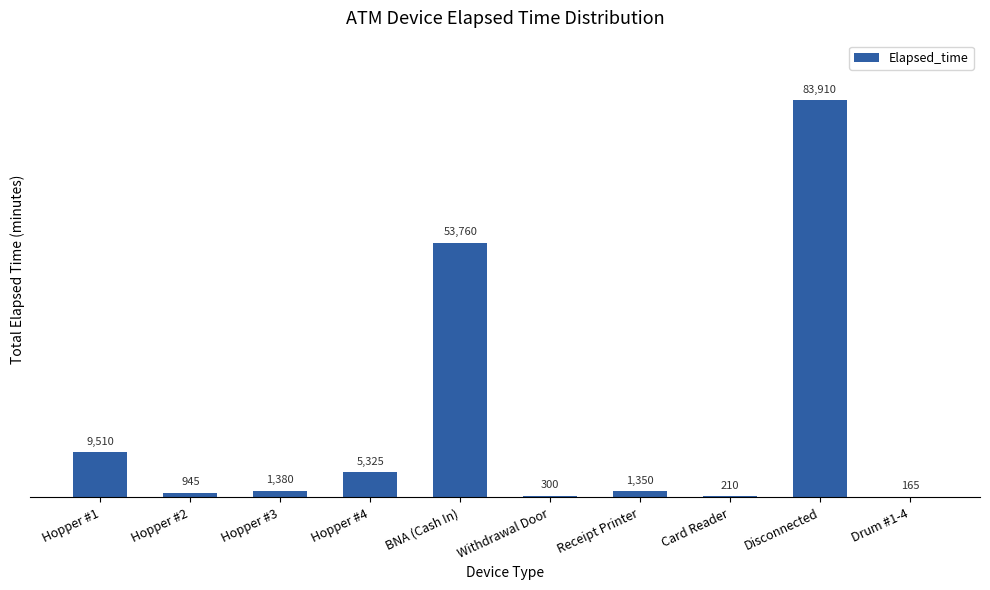

Reading left to right, extract all data points from this chart.

Hopper #1=9510	Hopper #2=945	Hopper #3=1380	Hopper #4=5325	BNA (Cash In)=53760	Withdrawal Door=300	Receipt Printer=1350	Card Reader=210	Disconnected=83910	Drum #1-4=165